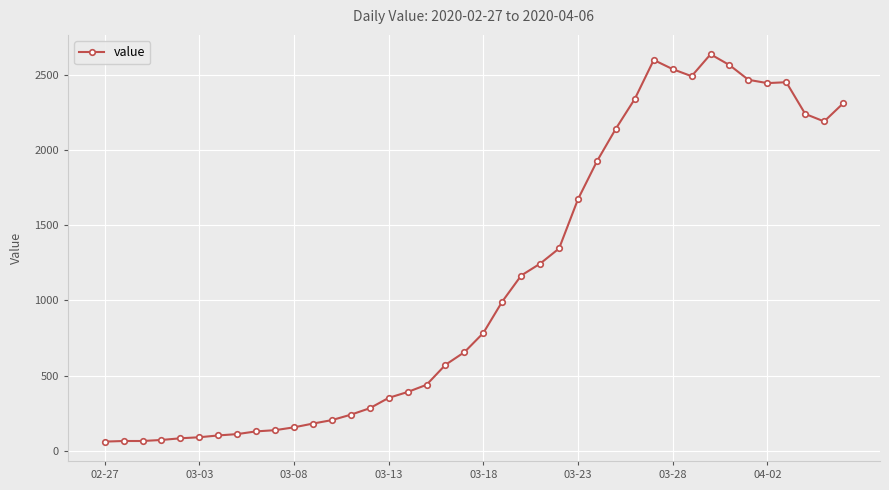

True or false: there are more than 1 points higher than both neighbors.

True